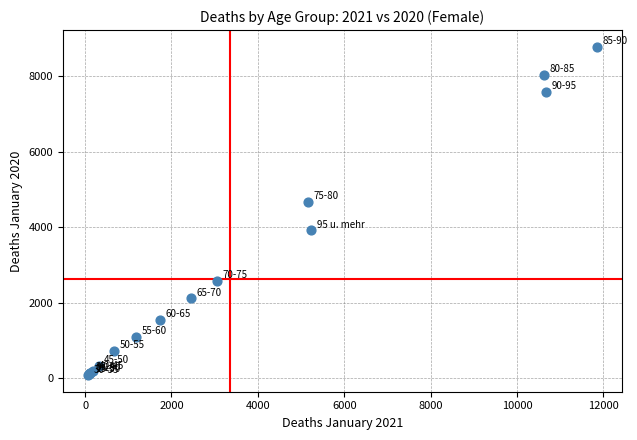

What Y value in the scatter plot is closest to 4427?

4667